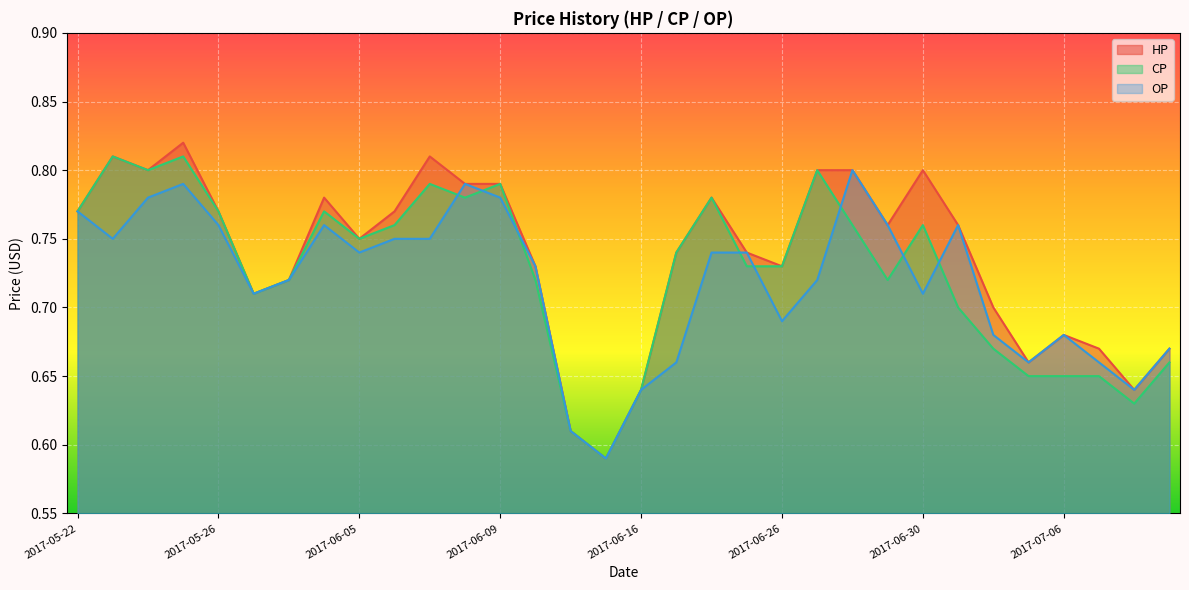

True or false: CP and HP intersect in this chart.

False